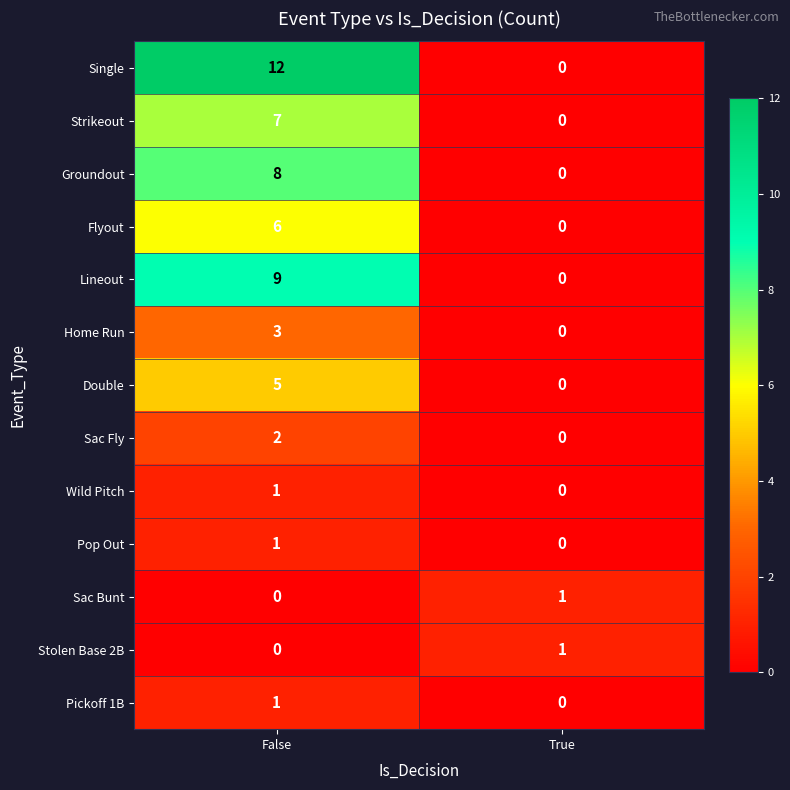

Which series has the largest total across all categories?

Single